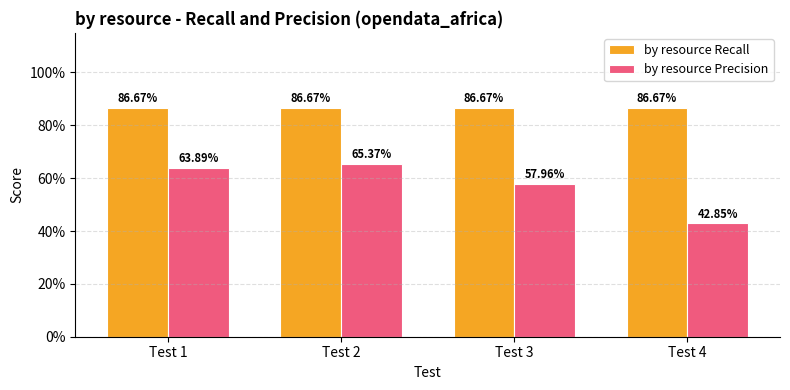

Is the value of by resource Precision at Test 2 greater than the value of by resource Recall at Test 4?

No